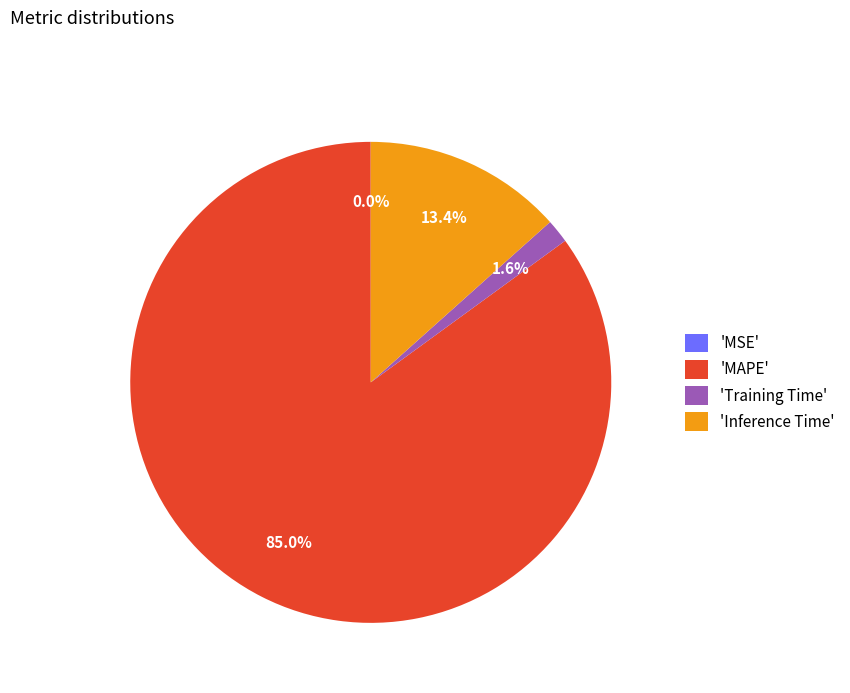

Which category has the biggest portion of the pie?

'MAPE'